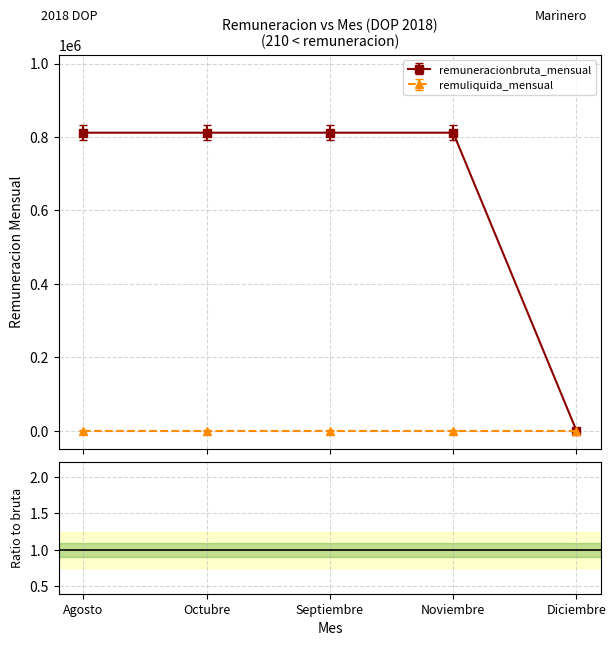

Rank the series by their average value, from lowest to highest.

remuliquida_mensual, remuneracionbruta_mensual